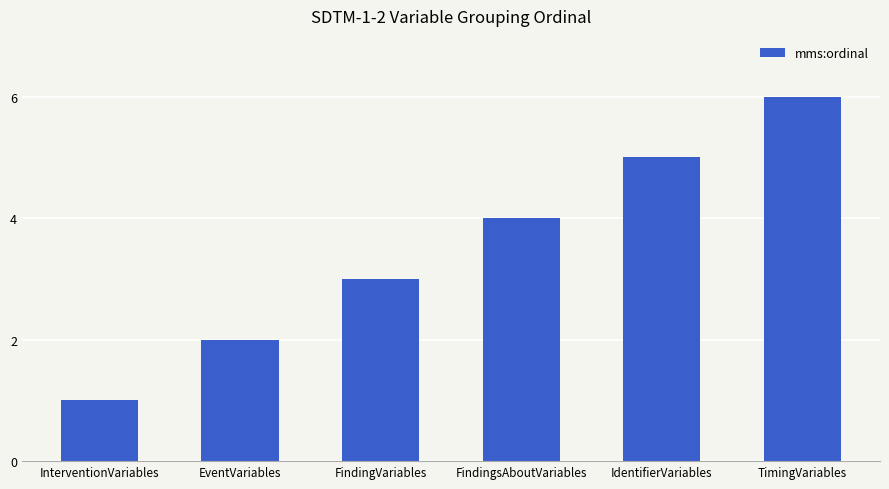

How many data points are less than 4?

3